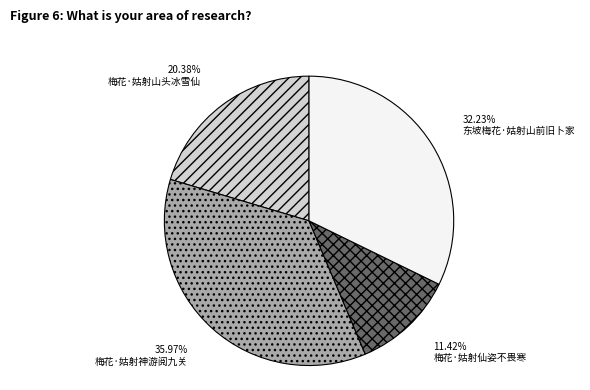

Count the number of slices in the pie.

4